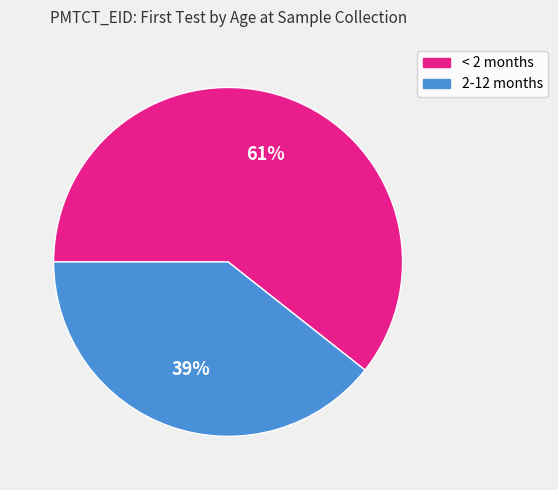

Which category has the smallest portion of the pie?

2-12 months